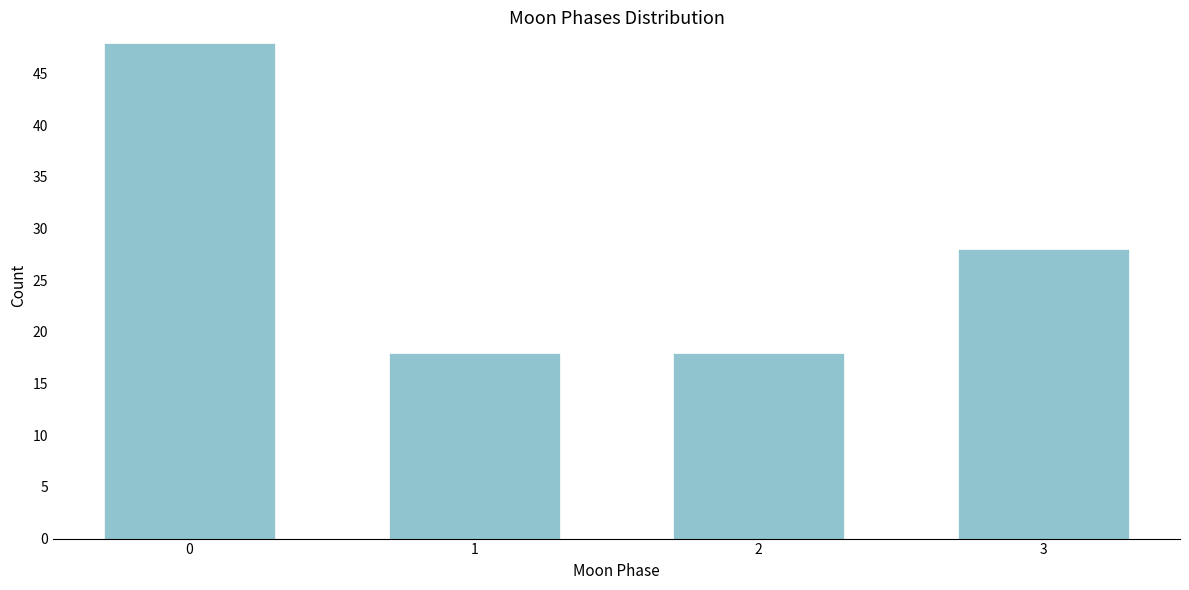

Reading left to right, transcribe all the data shown in this chart.

0=48	1=18	2=18	3=28